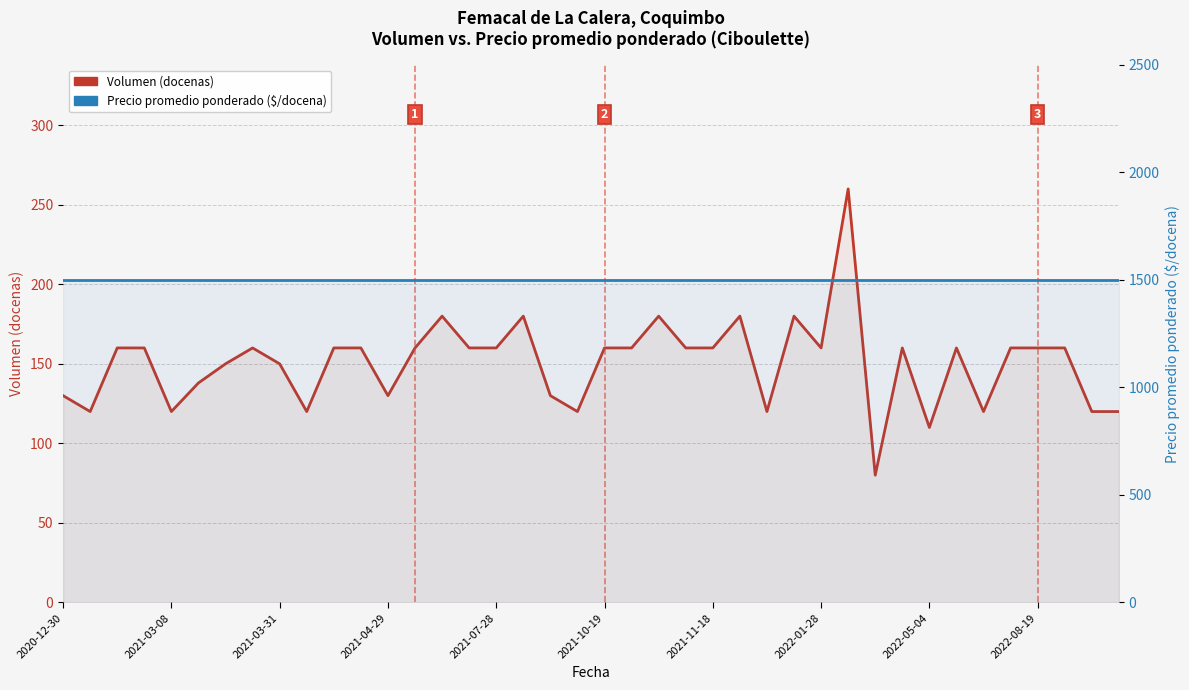

At 34, list the series in order from smallest to largest.

Volumen (docenas), Precio promedio ponderado ($/docena)